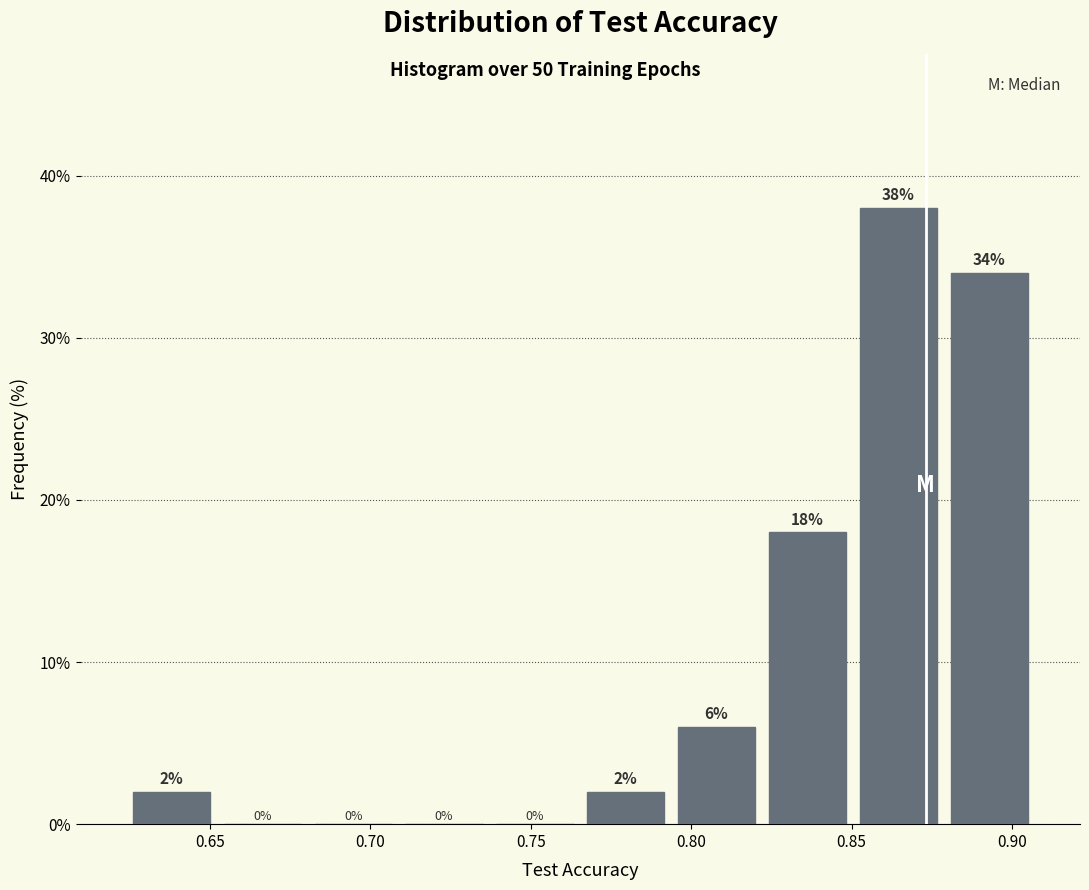

Reading left to right, transcribe this chart: for each bar, give the range it covers on the x-axis and its height. The bar edges are not printed on the chart, so give them approximately, as read against the axis.

0.625 to 0.650: 2
0.650 to 0.680: 0
0.680 to 0.710: 0
0.710 to 0.735: 0
0.735 to 0.765: 0
0.765 to 0.795: 2
0.795 to 0.820: 6
0.820 to 0.850: 18
0.850 to 0.880: 38
0.880 to 0.905: 34